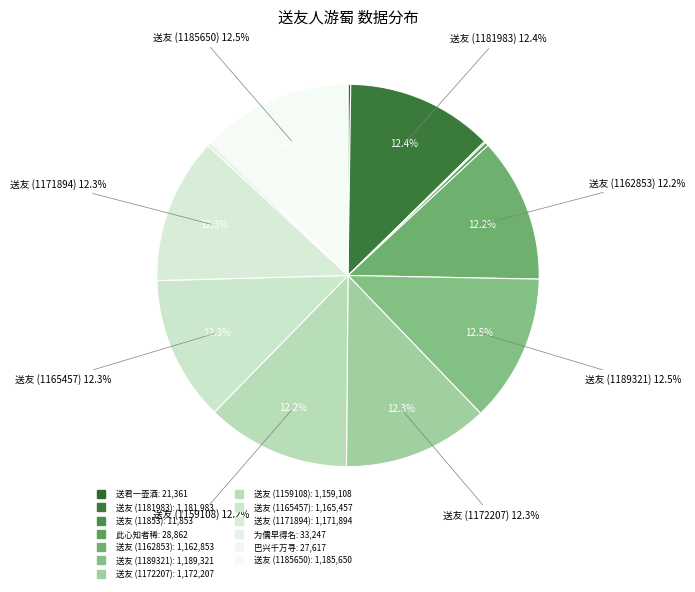

What is the total percentage of 送友人游蜀 (1181983) and 送友人游蜀 (1165457)?

24.7%